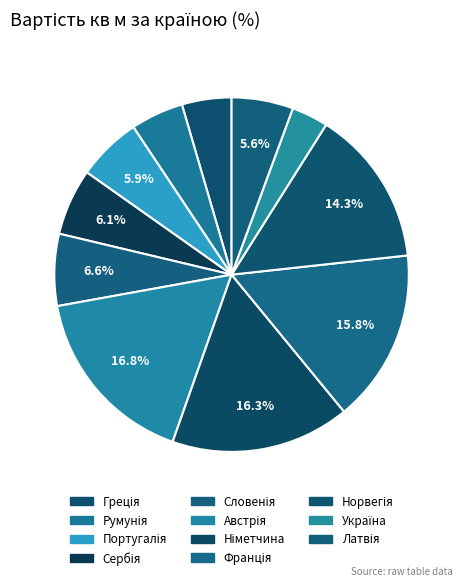

How many segments does this pie chart have?

11